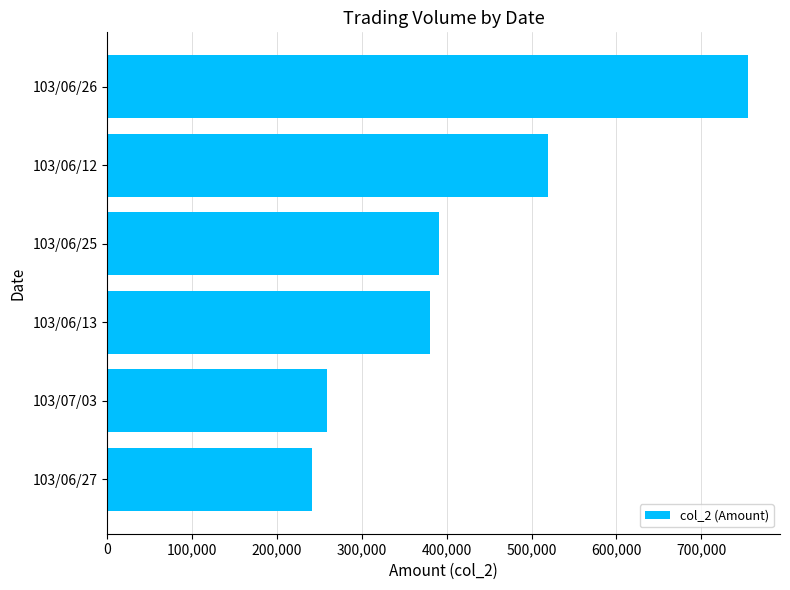

Rank the categories by value from lowest to highest.

103/06/27, 103/07/03, 103/06/13, 103/06/25, 103/06/12, 103/06/26